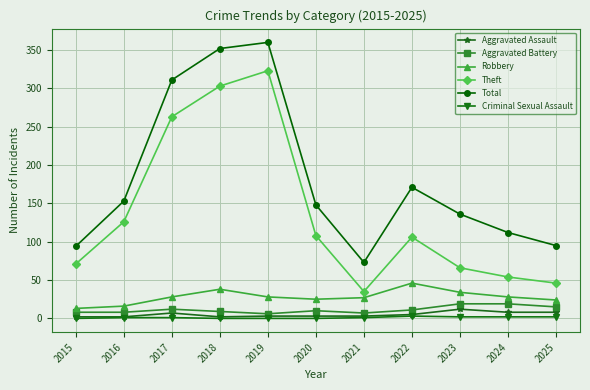

Is the value of Robbery at 2017 greater than the value of Criminal Sexual Assault at 2019?

Yes